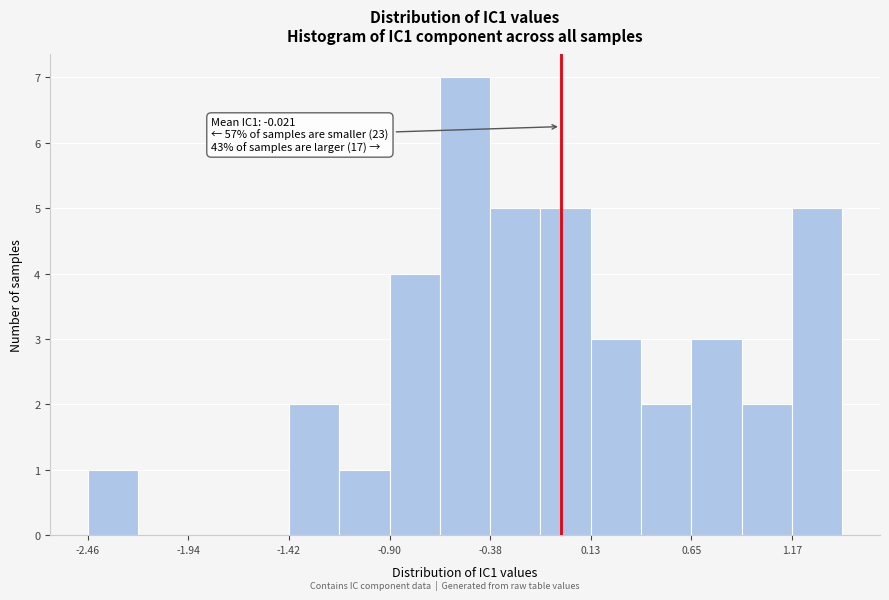

Read against the x-axis, roughly where is the centre of the tallest bar?

-0.5